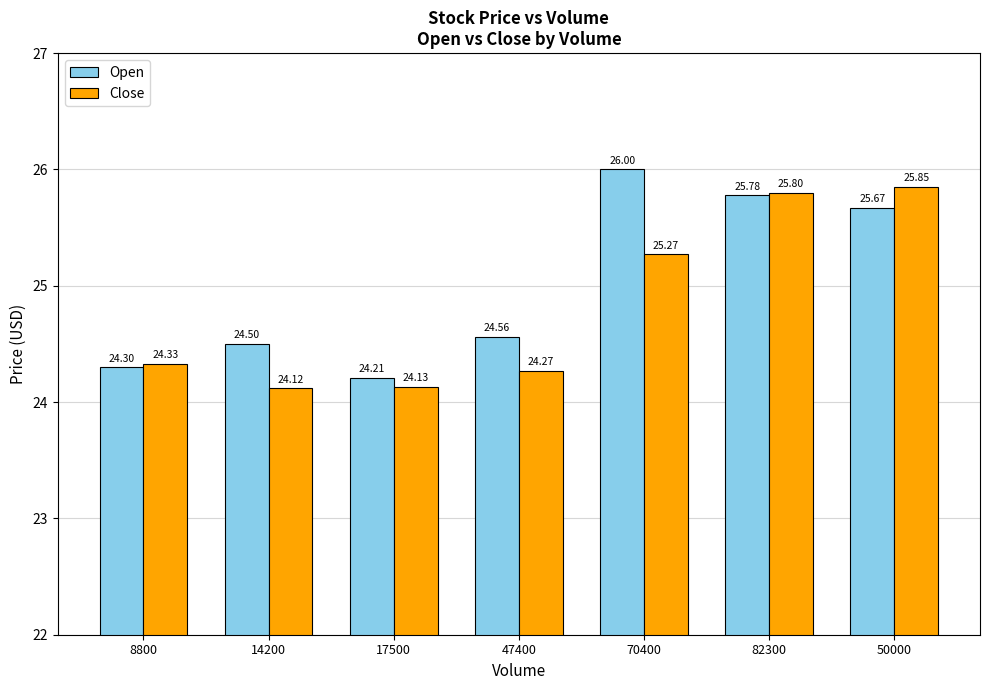

What is the difference between the second highest and second lowest values in the Open series?

1.5